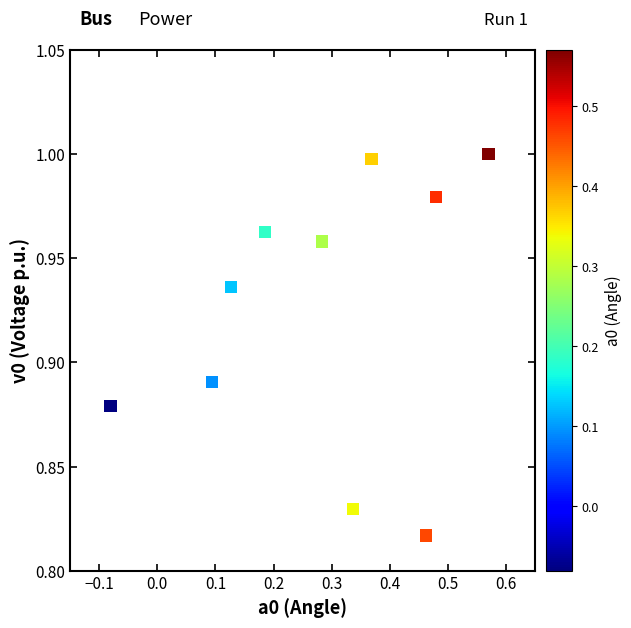

What is the average X value?

0.3